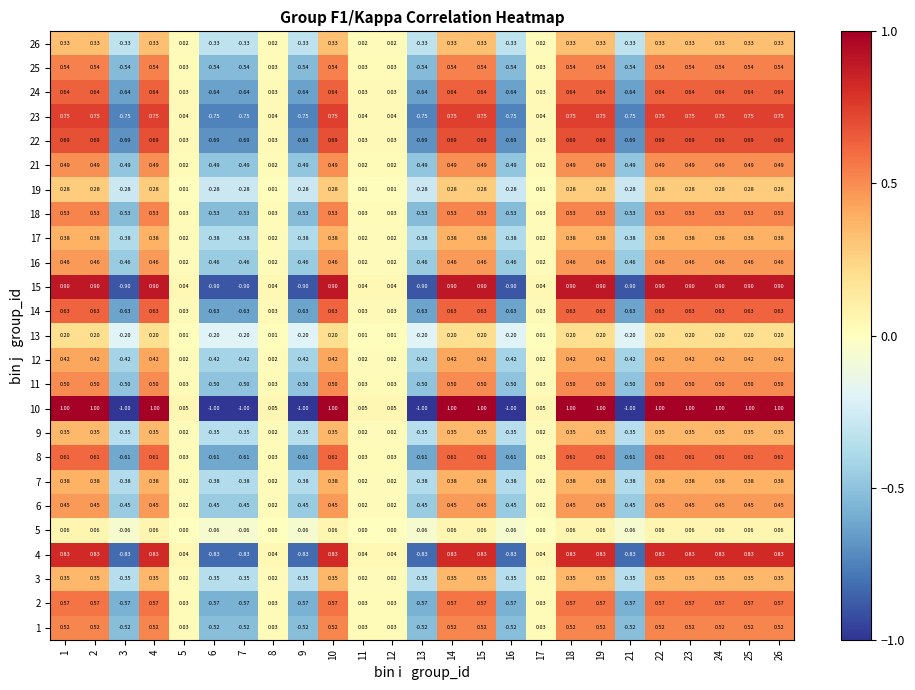

Which series changed the most between 9 and 24?

10